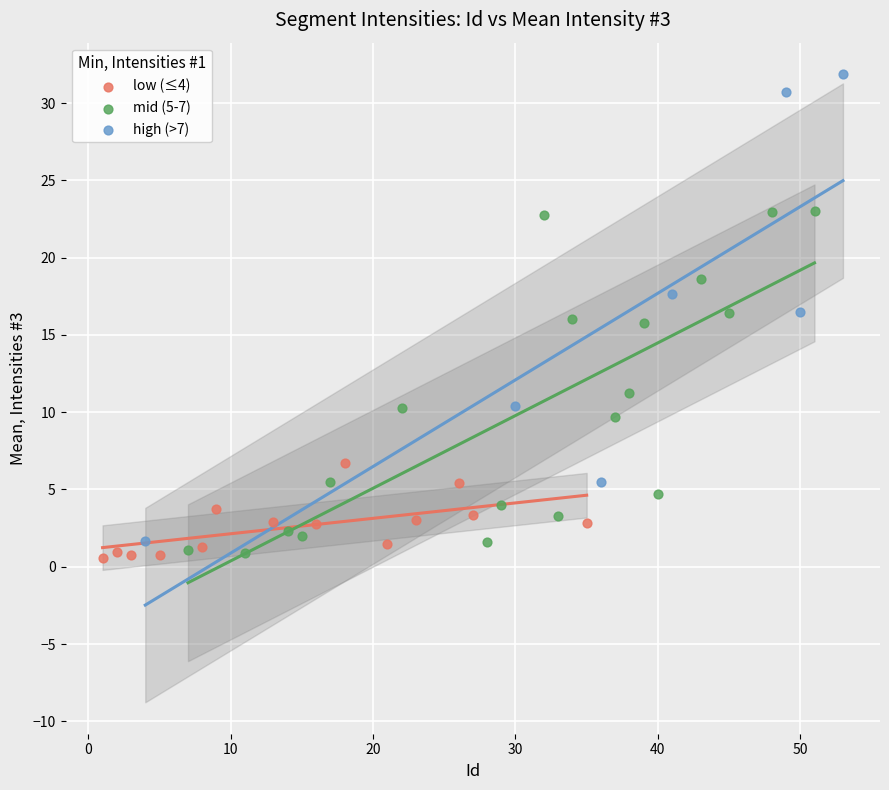

Which series reaches the maximum Y coordinate?

high (>7)